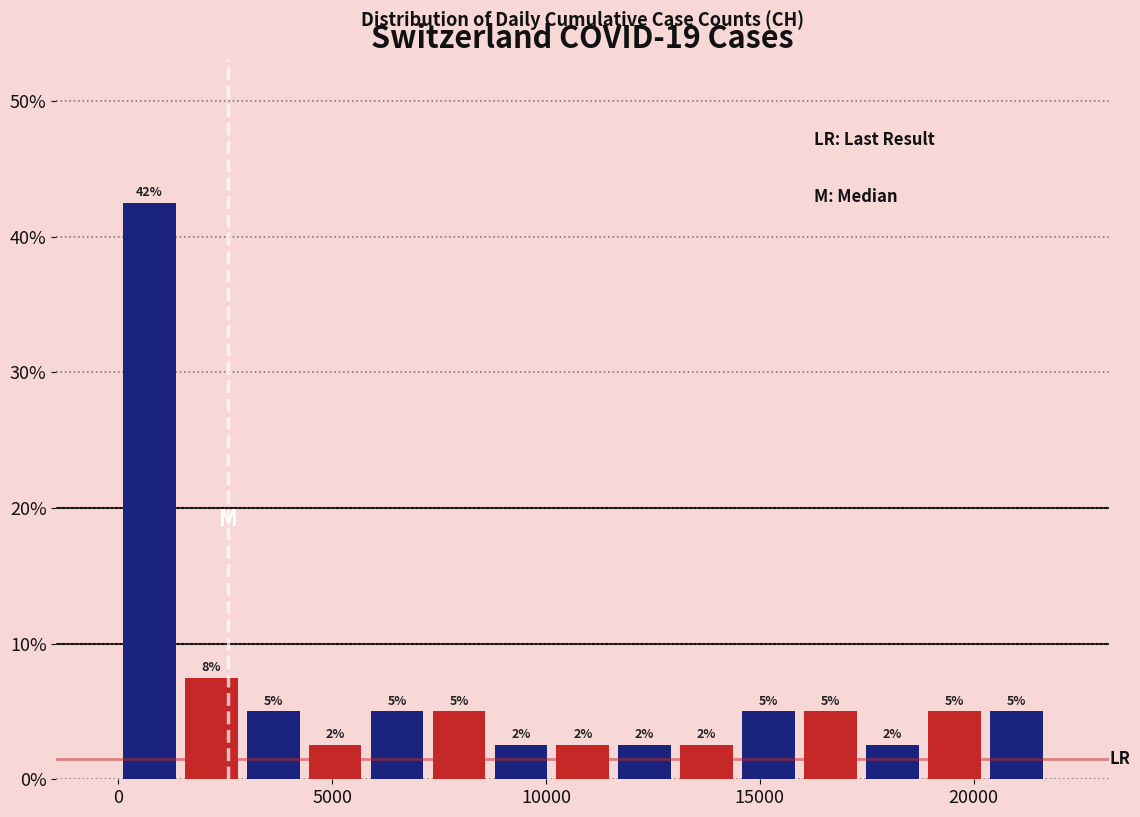

Around what value on the x-axis is the tallest bar? Give the approximate position of its centre, as read against the axis.

500